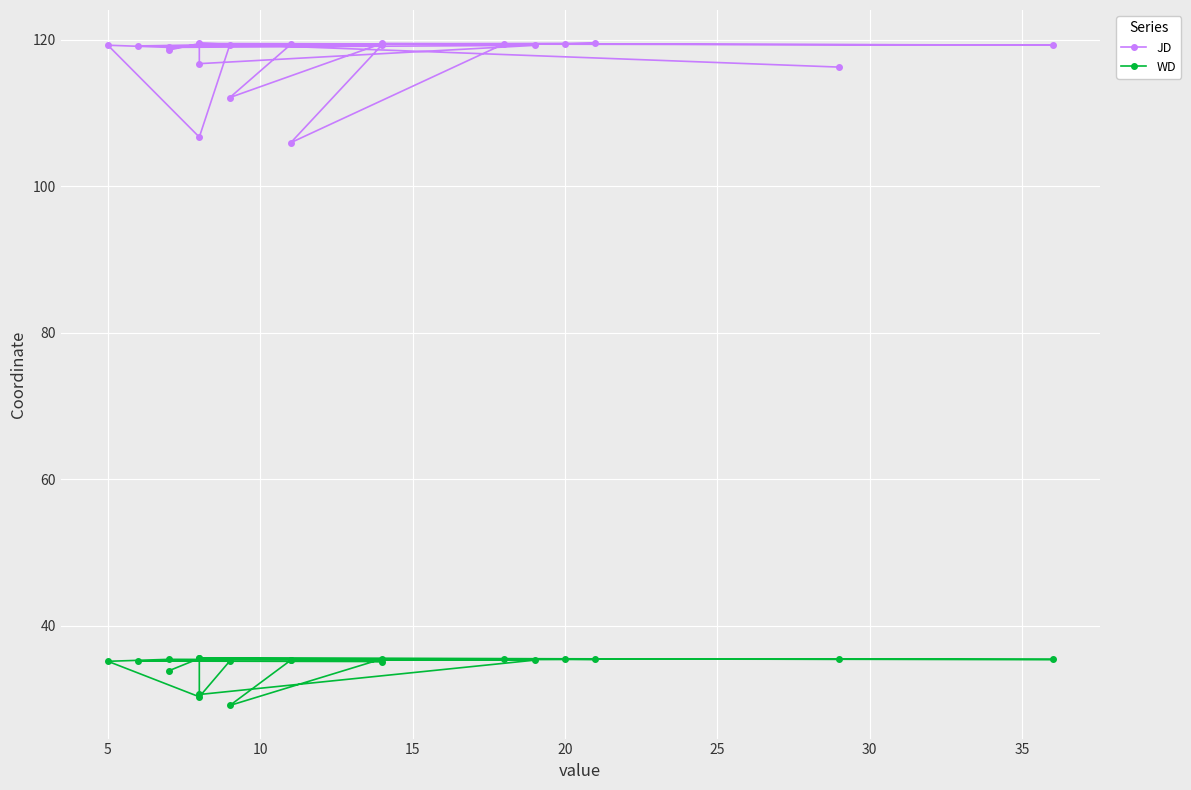

True or false: JD and WD cross at least once.

False